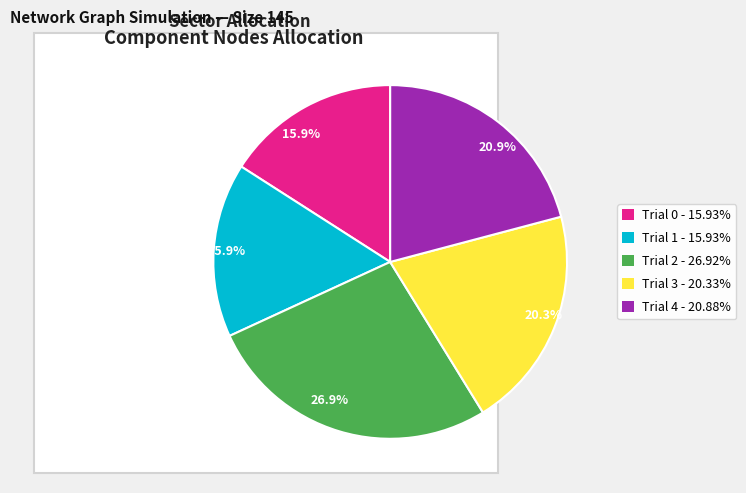

How many segments does this pie chart have?

5